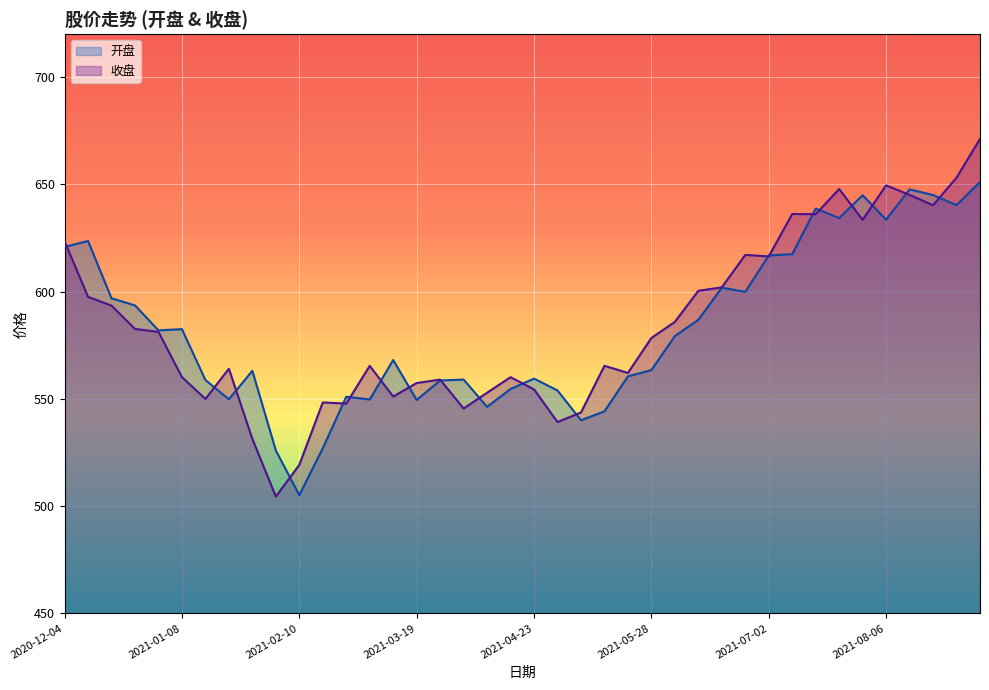

What is the value of the 开盘 point at the 19th from the left?

546.3